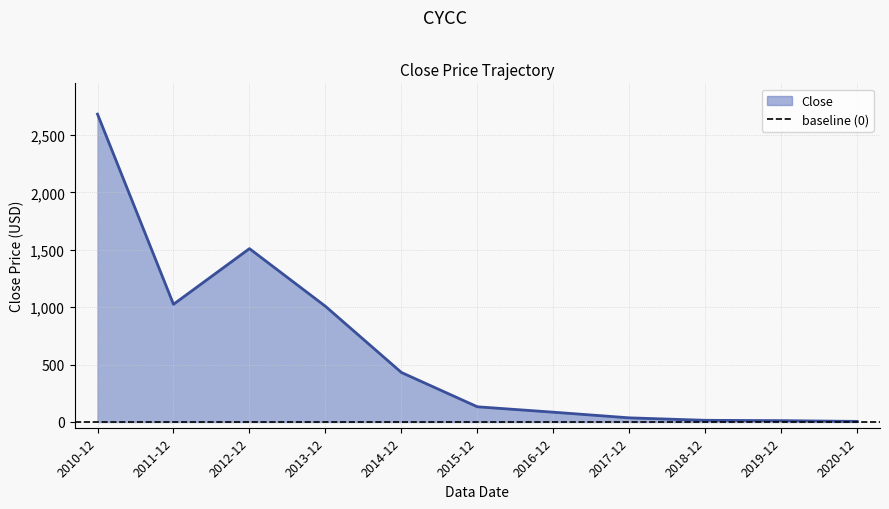

How many data points does each series have?

11